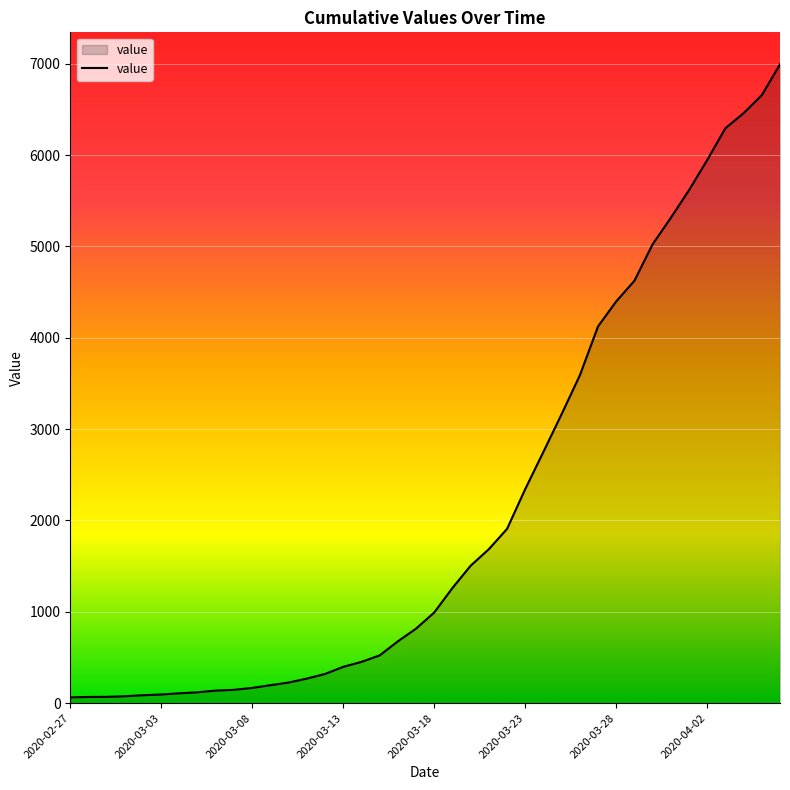

What is the greatest value displayed?

6995